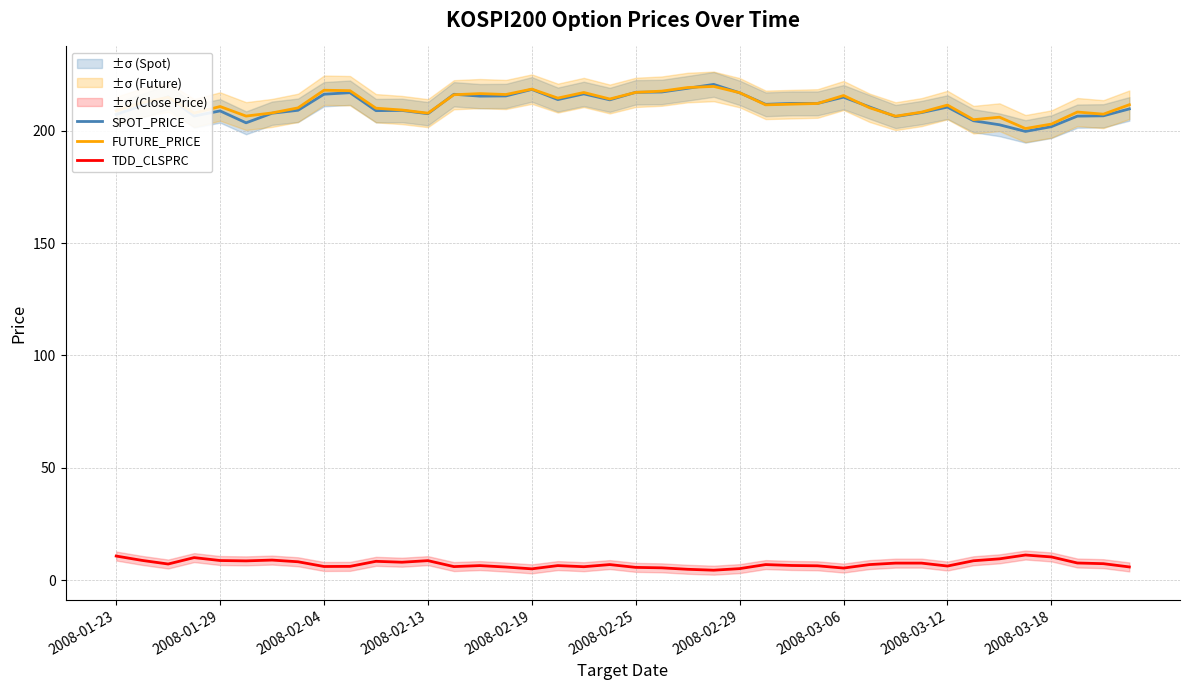

How many lines are shown in the chart?

3